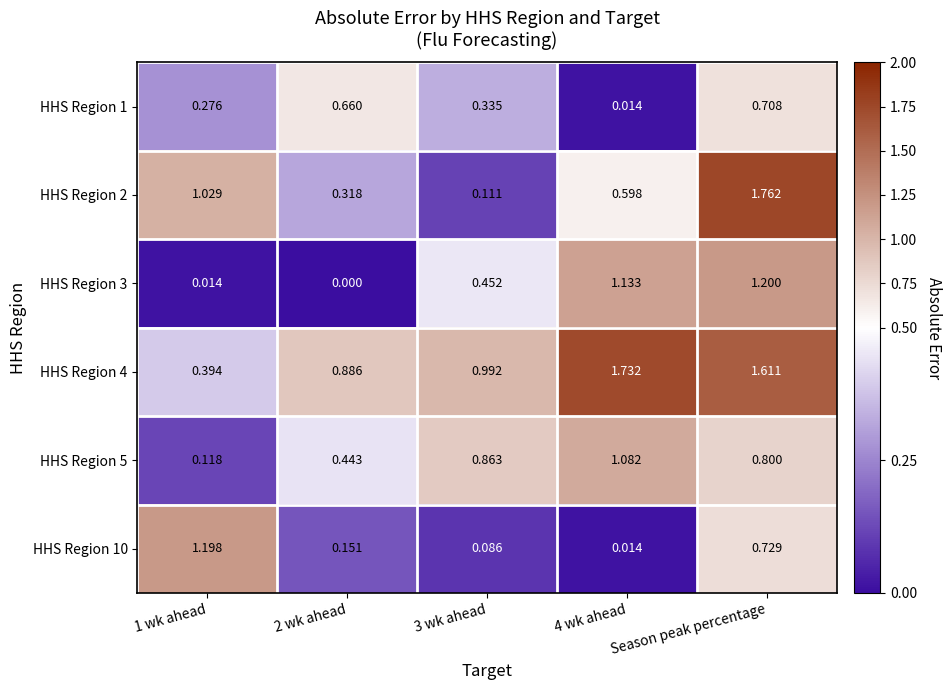

Which label corresponds to the largest value in the chart?

Season peak percentage